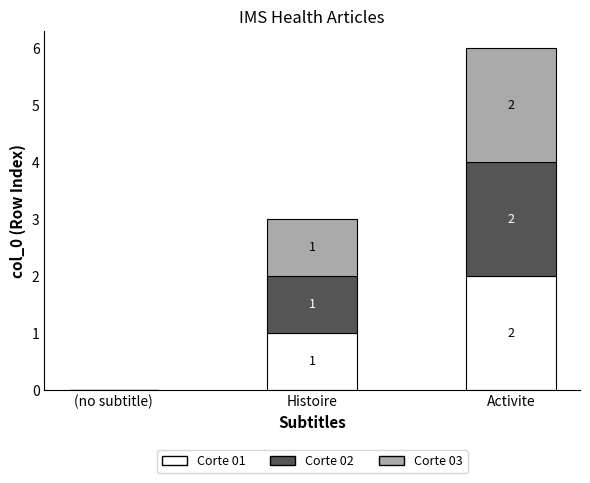

Does the chart contain stacked bars?

Yes